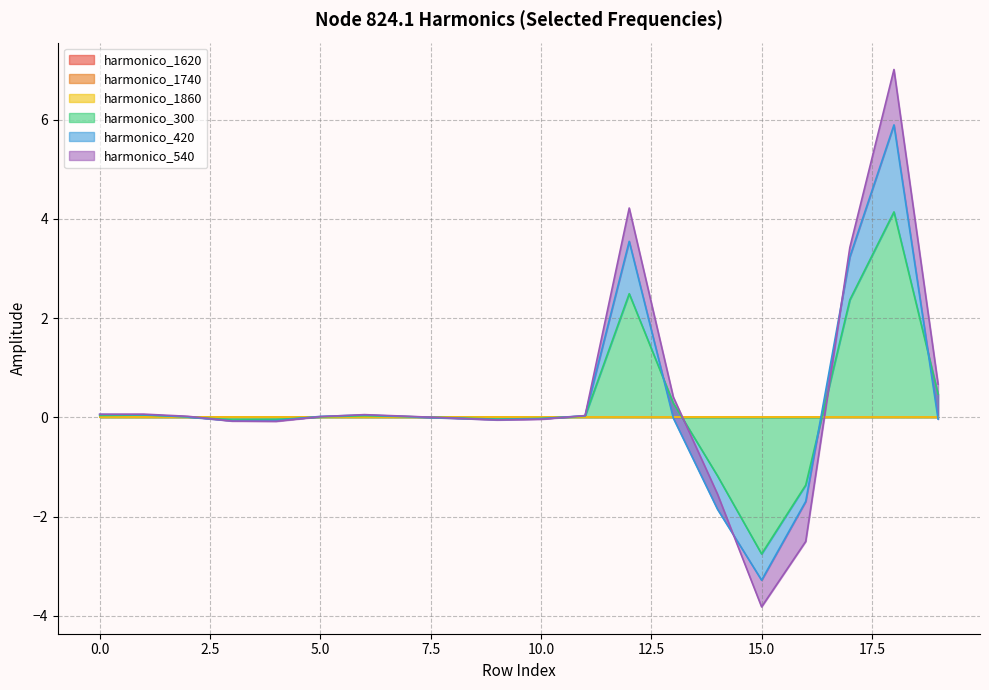

Which series has the largest range (max minus min)?

harmonico_300